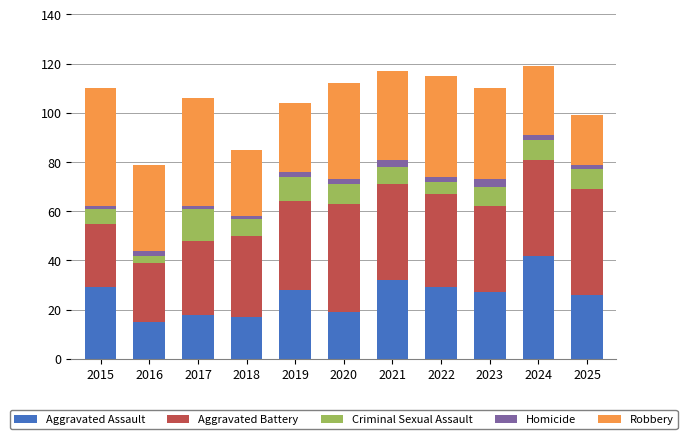

The Aggravated Assault series shows 12 at 2019. True or false?

False